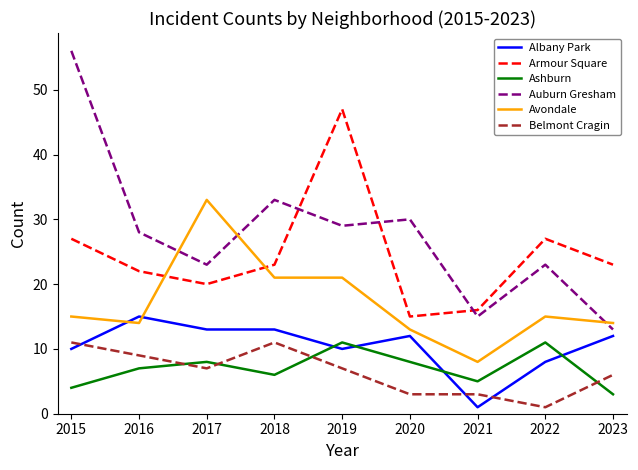

Reading left to right, list all the values displayed in this chart.

Albany Park: 2015=10	2016=15	2017=13	2018=13	2019=10	2020=12	2021=1	2022=8	2023=12
Armour Square: 2015=27	2016=22	2017=20	2018=23	2019=47	2020=15	2021=16	2022=27	2023=23
Ashburn: 2015=4	2016=7	2017=8	2018=6	2019=11	2020=8	2021=5	2022=11	2023=3
Auburn Gresham: 2015=56	2016=28	2017=23	2018=33	2019=29	2020=30	2021=15	2022=23	2023=13
Avondale: 2015=15	2016=14	2017=33	2018=21	2019=21	2020=13	2021=8	2022=15	2023=14
Belmont Cragin: 2015=11	2016=9	2017=7	2018=11	2019=7	2020=3	2021=3	2022=1	2023=6